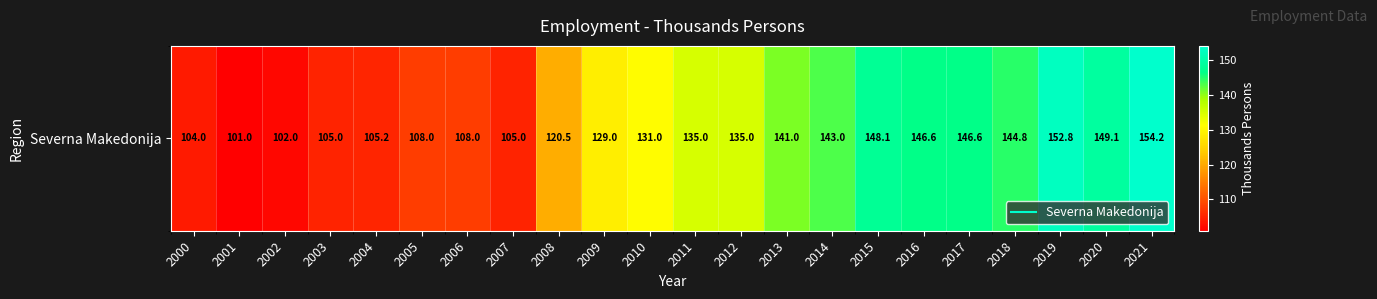

What is the smallest value displayed?

101.0